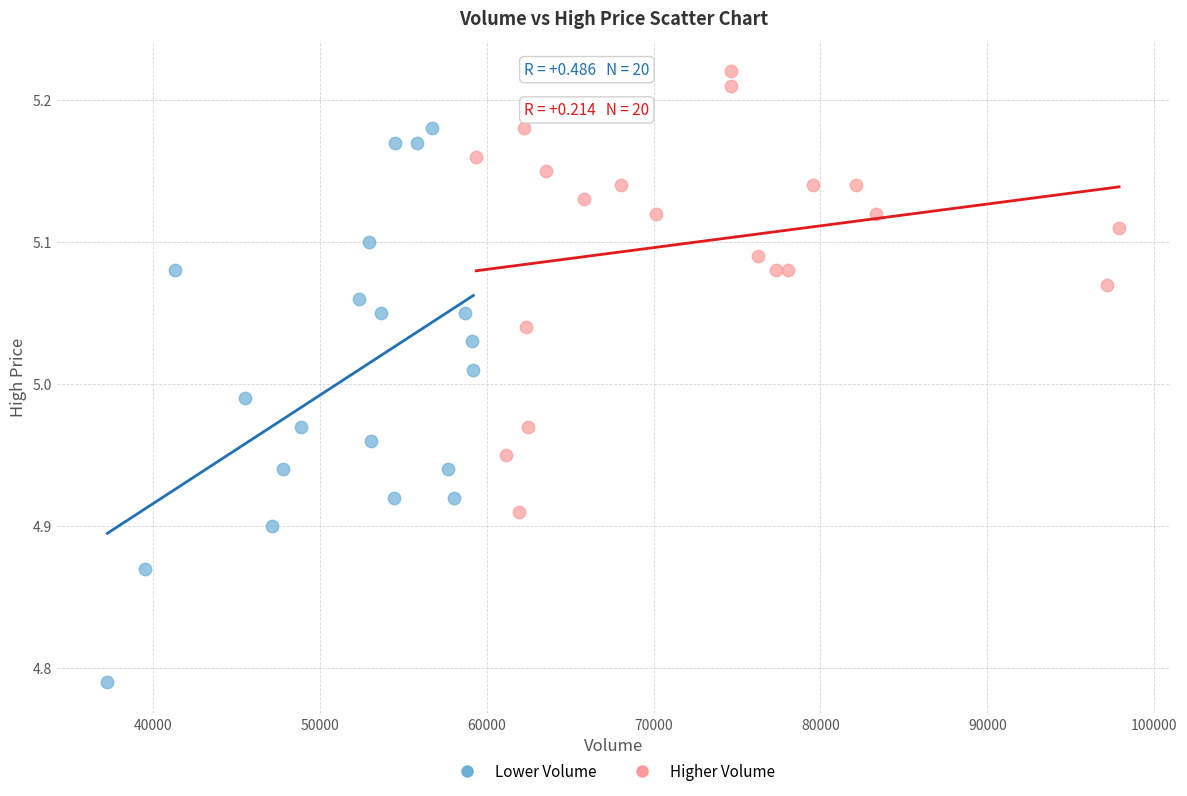

Which series reaches the minimum Y coordinate?

Lower Volume